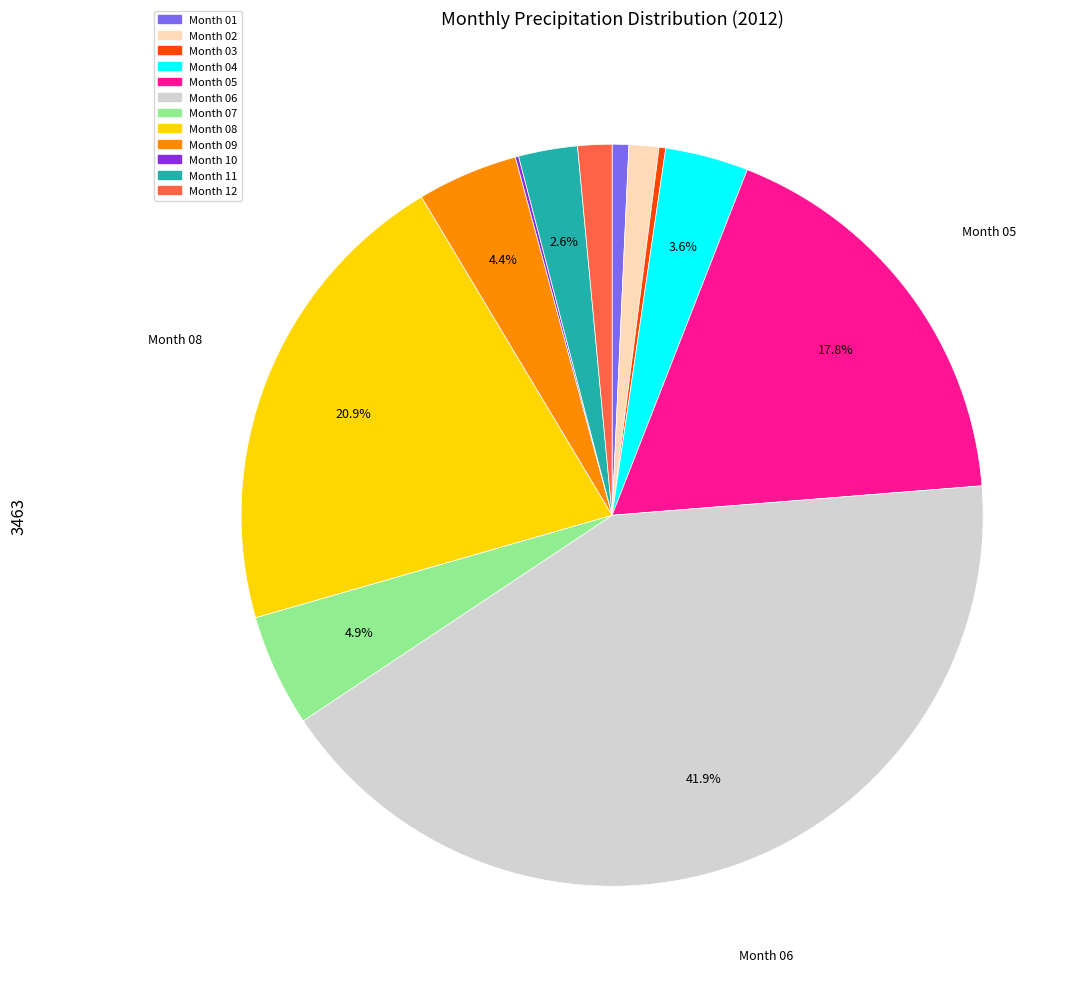

Is there any slice that represents more than half of the pie?

No